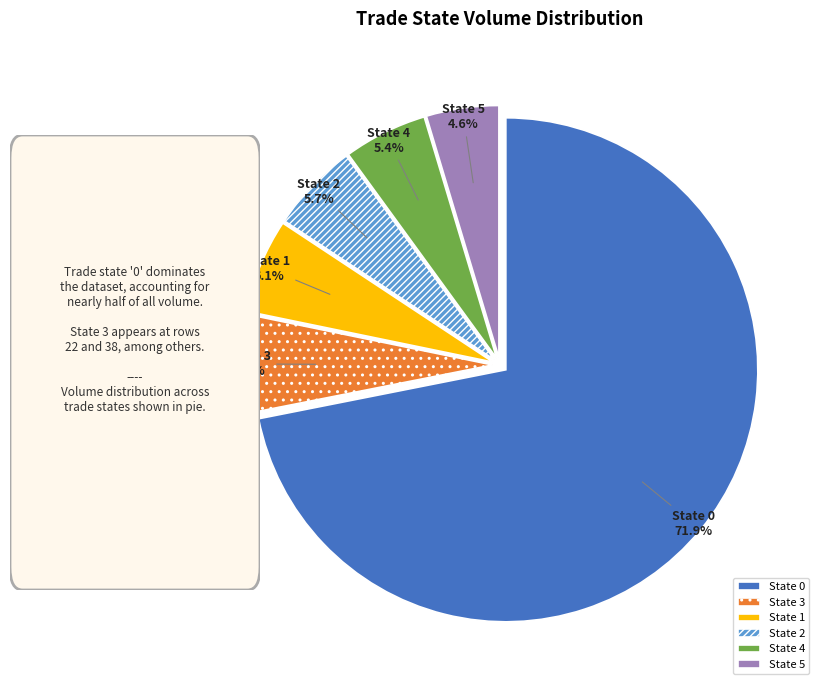

Combined, do State 5 and State 3 account for over 50%?

No